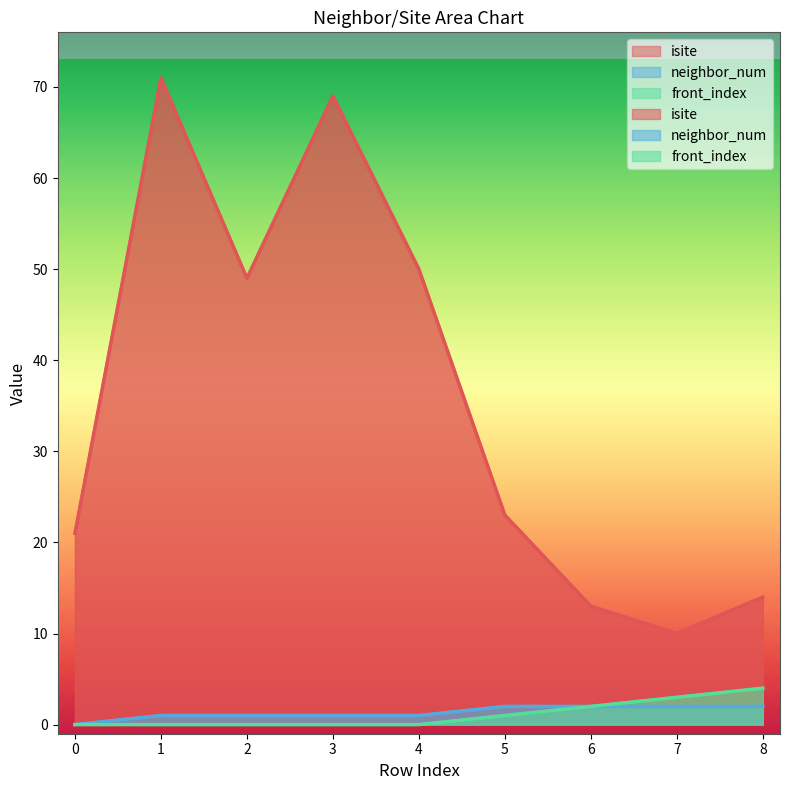

At 7, list the series in order from smallest to largest.

neighbor_num, front_index, isite